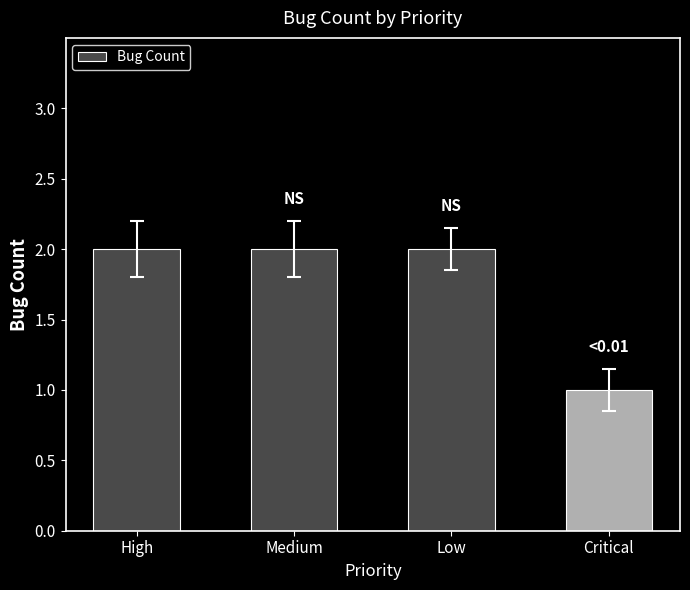

How many bars are there in total?

4